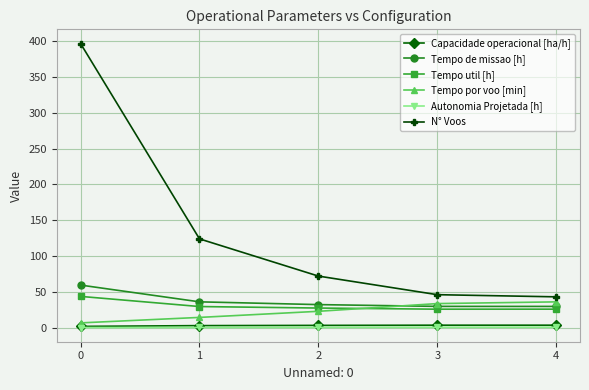

True or false: Tempo util [h] and Tempo de missao [h] intersect in this chart.

False